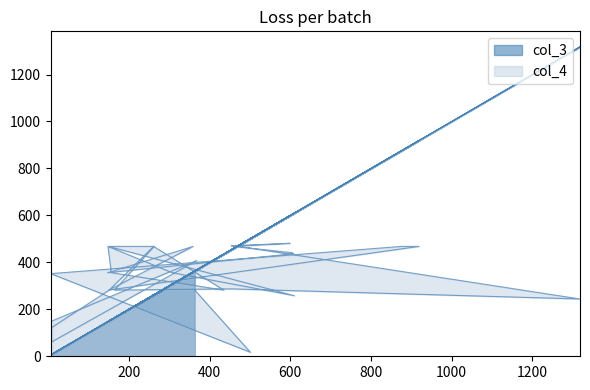

Where do col_4 and col_3 first cross each other?

261 and 435